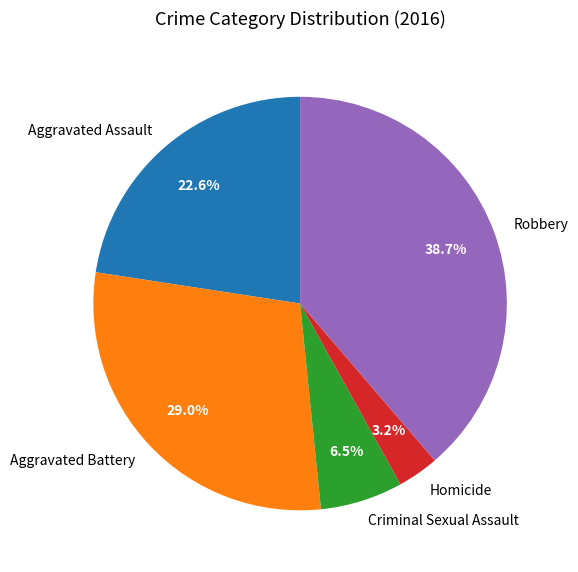

Rank the categories by value from highest to lowest.

Robbery, Aggravated Battery, Aggravated Assault, Criminal Sexual Assault, Homicide